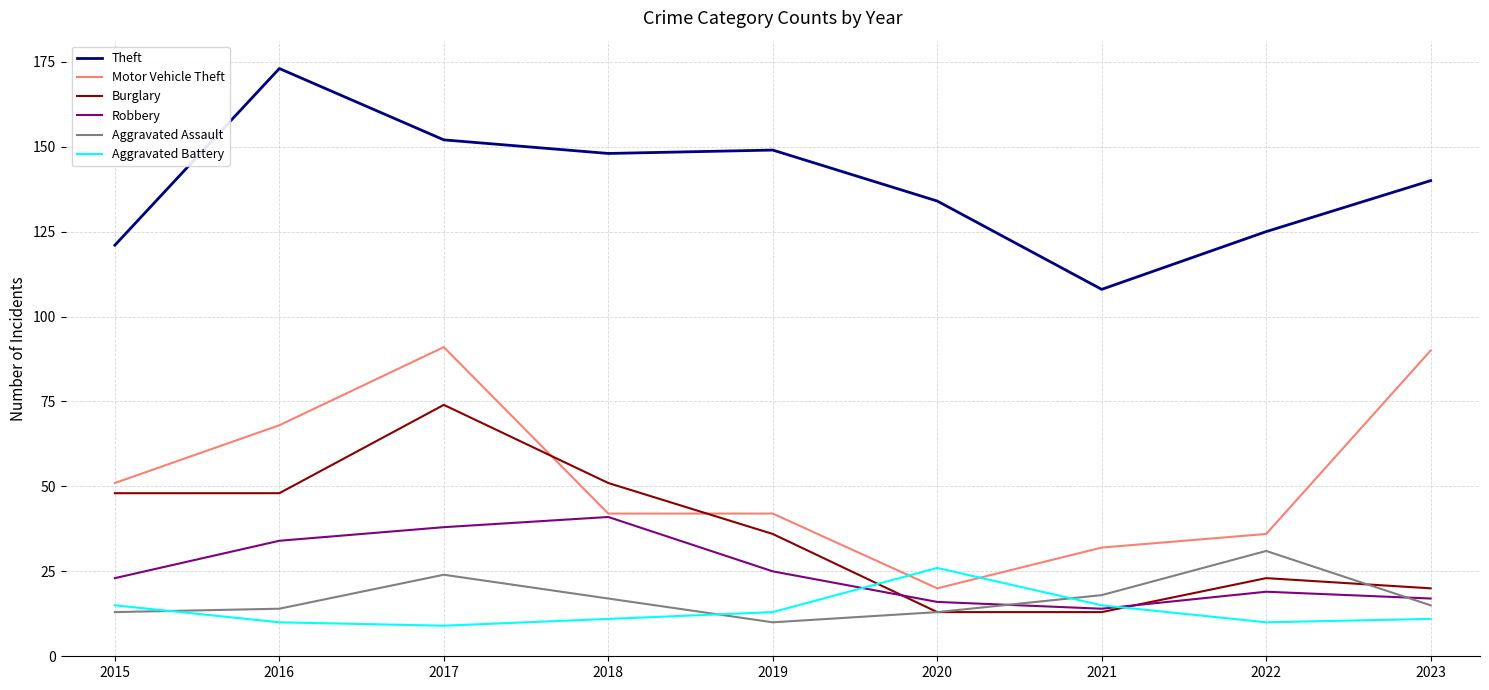

Reading right to left, what are all the values shown in this chart?

Theft: 2023=140	2022=125	2021=108	2020=134	2019=149	2018=148	2017=152	2016=173	2015=121
Motor Vehicle Theft: 2023=90	2022=36	2021=32	2020=20	2019=42	2018=42	2017=91	2016=68	2015=51
Burglary: 2023=20	2022=23	2021=13	2020=13	2019=36	2018=51	2017=74	2016=48	2015=48
Robbery: 2023=17	2022=19	2021=14	2020=16	2019=25	2018=41	2017=38	2016=34	2015=23
Aggravated Assault: 2023=15	2022=31	2021=18	2020=13	2019=10	2018=17	2017=24	2016=14	2015=13
Aggravated Battery: 2023=11	2022=10	2021=15	2020=26	2019=13	2018=11	2017=9	2016=10	2015=15